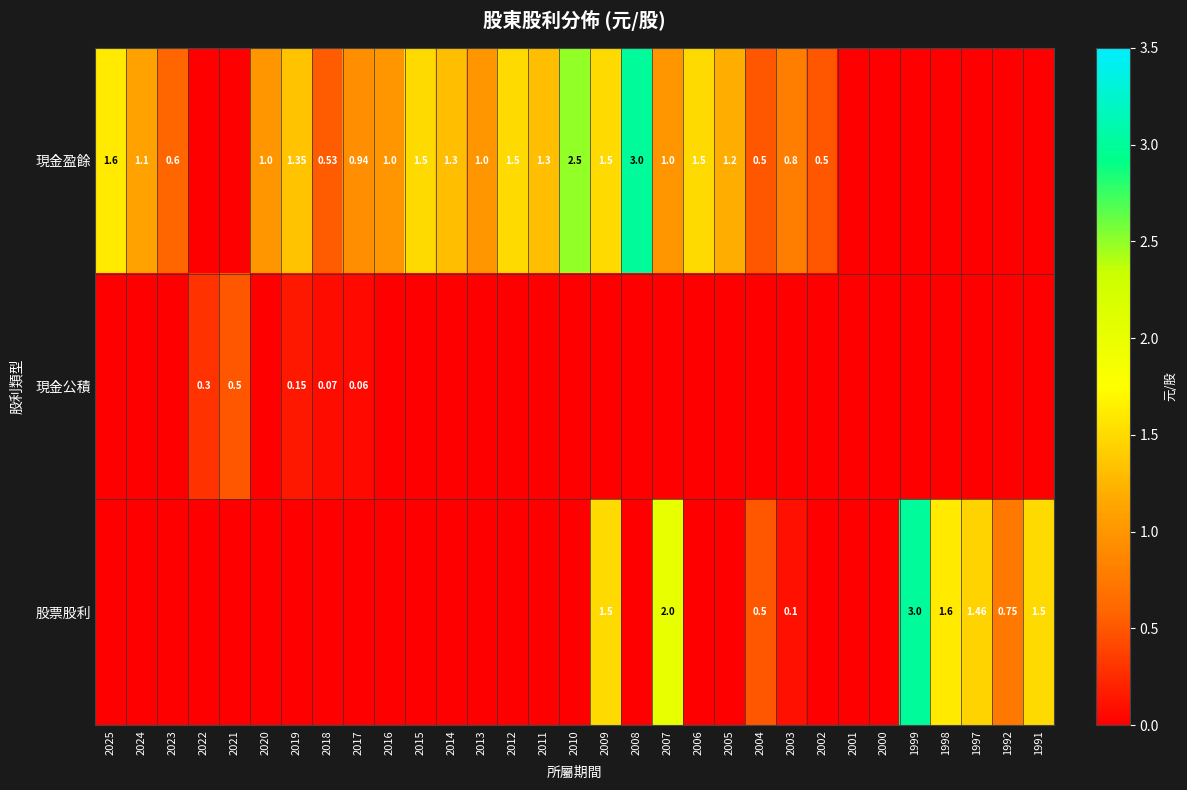

Rank the series by their maximum value, from highest to lowest.

現金盈餘, 股票股利, 現金公積